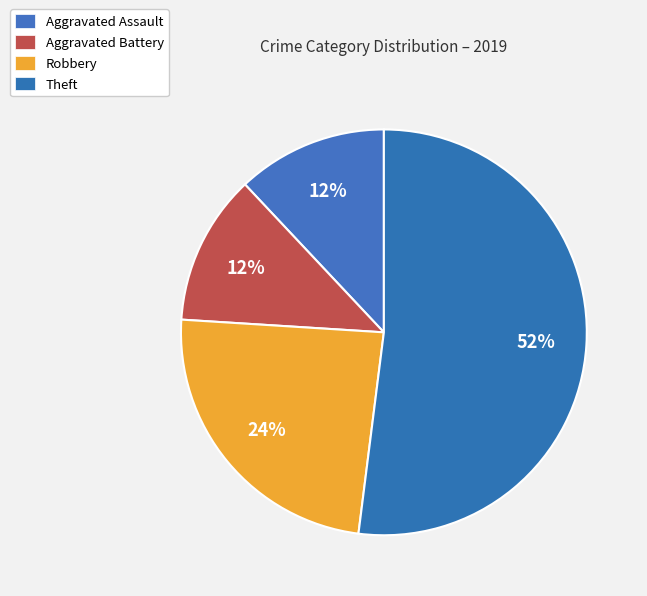

To the nearest percent, what portion does Aggravated Assault represent?

12%